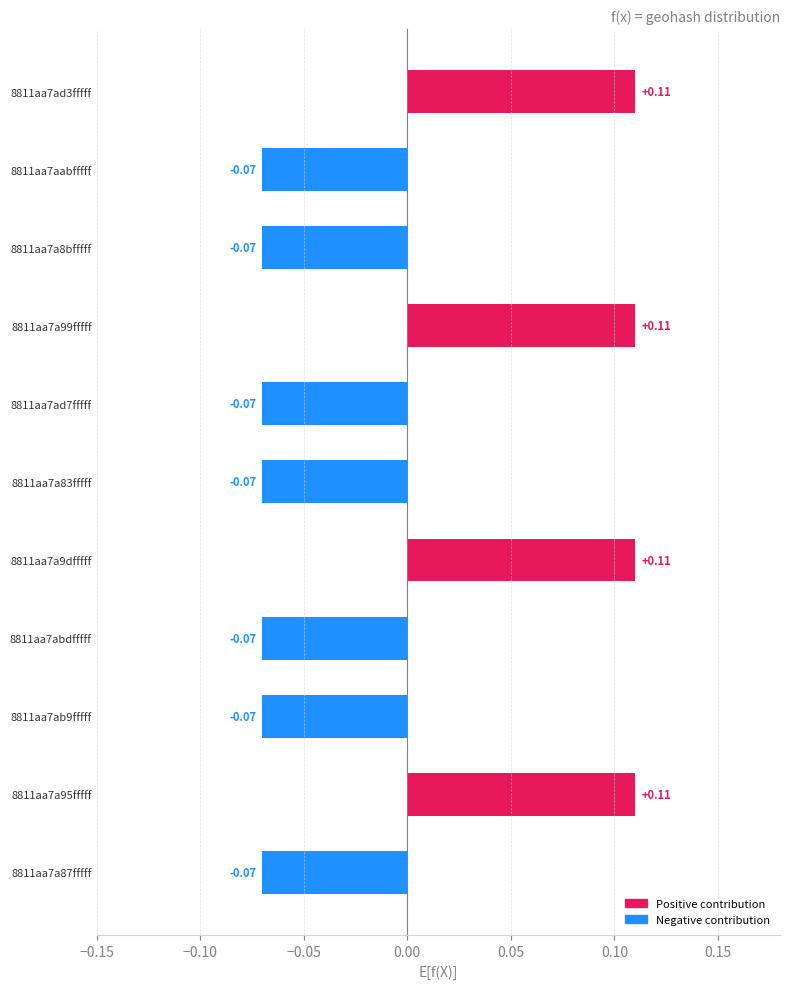

Between 8811aa7a9dfffff and 8811aa7a87fffff, which is larger?

8811aa7a9dfffff